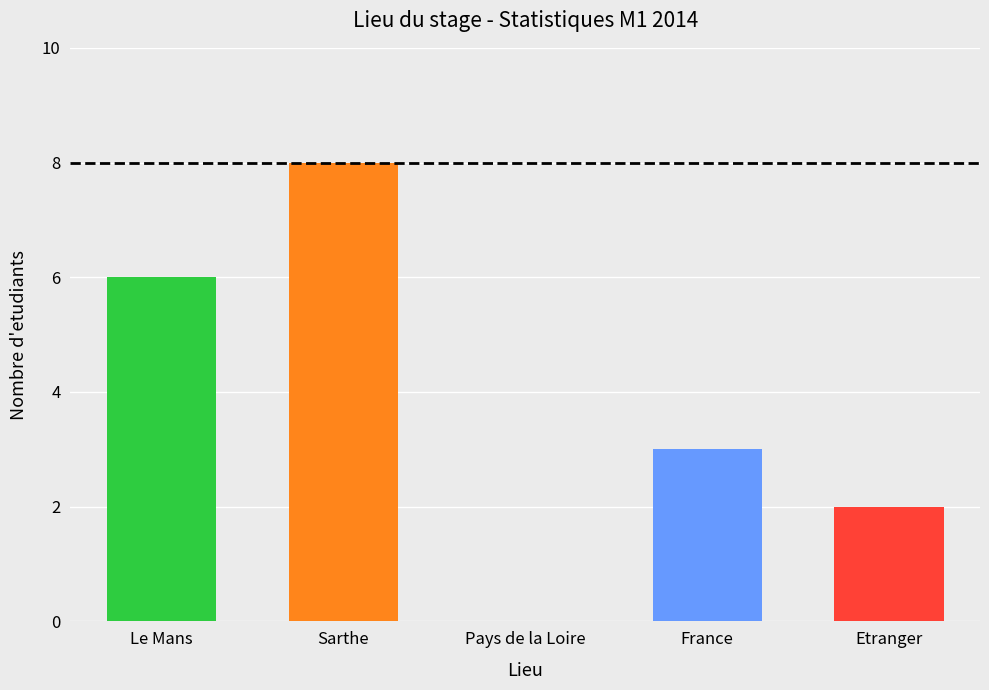

The value at Sarthe is 8. True or false?

True